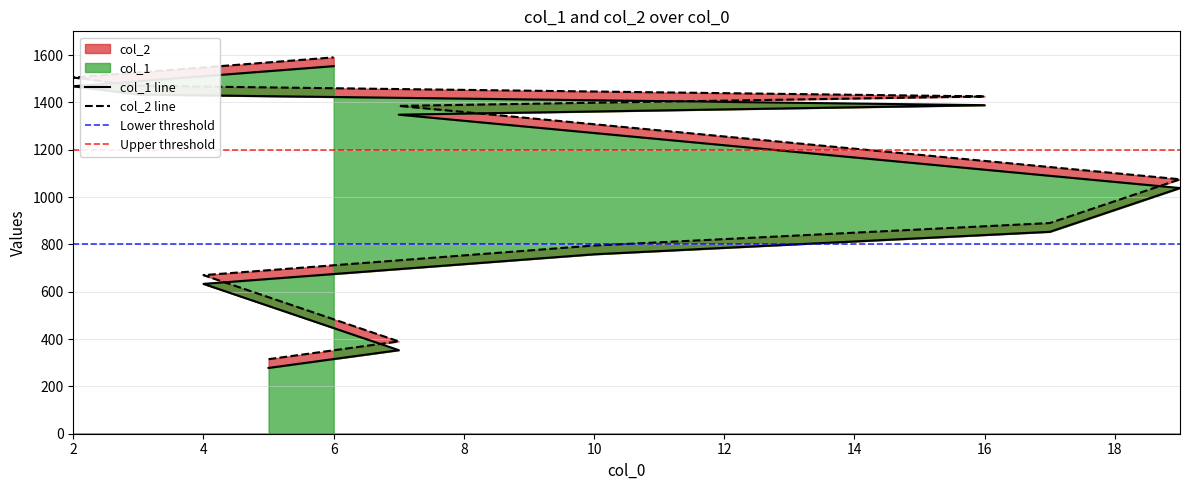

Reading left to right, extract all data points from this chart.

col_1: 5=278	7=353	4=633	10=758	17=853	19=1038	7=1348	16=1388	3=1433	2=1468	6=1553
col_2: 5=315	7=390	4=670	10=795	17=890	19=1075	7=1385	16=1425	3=1470	2=1505	6=1590